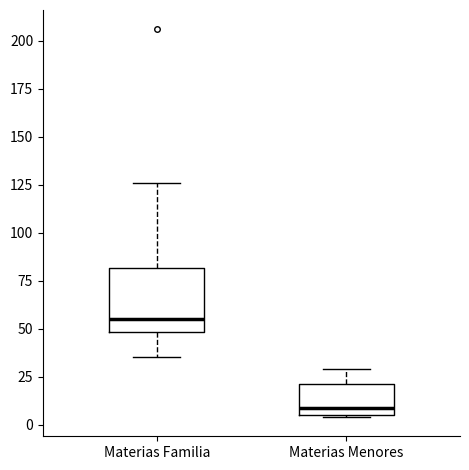

Which box has the highest median line?

Materias Familia